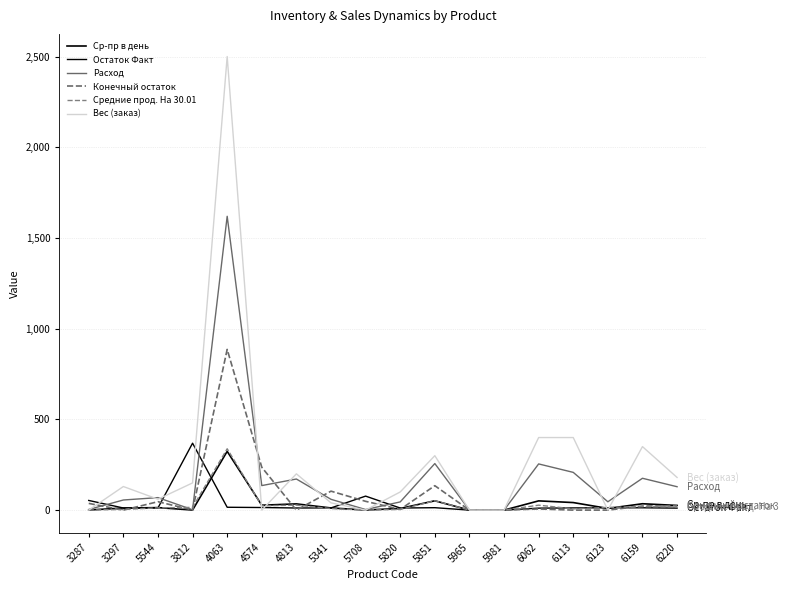

What is the difference between the second highest and second lowest values in the Конечный остаток series?

236.2